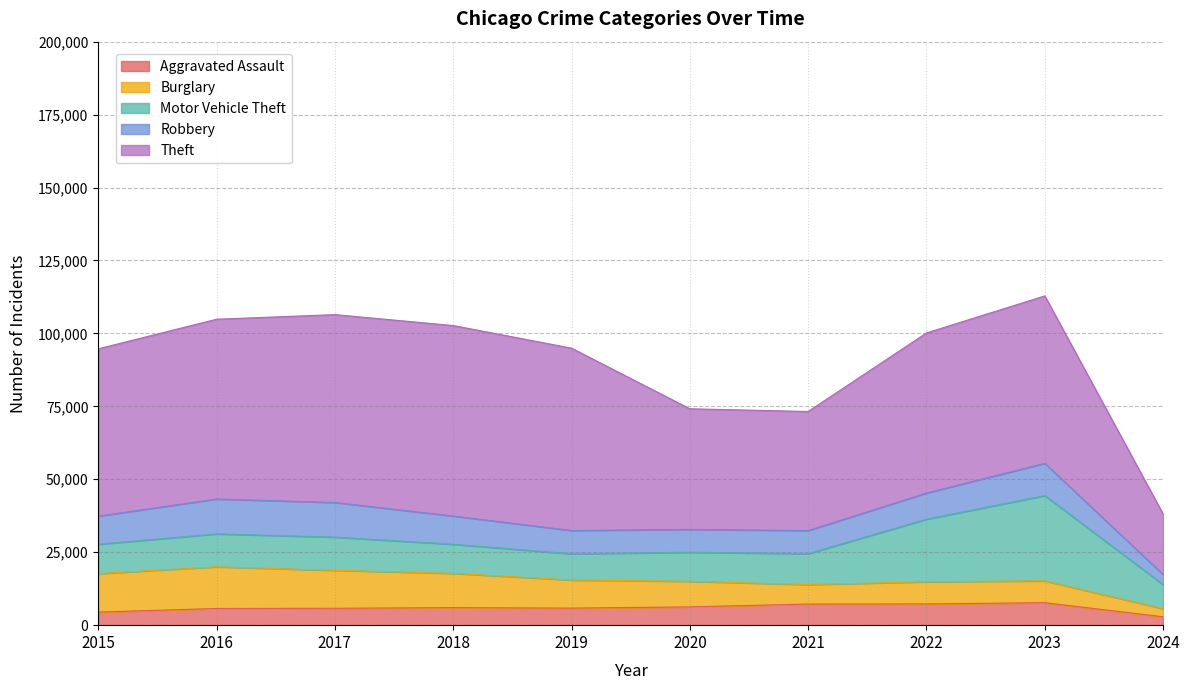

At which category is the sum across all series the highest?

2023